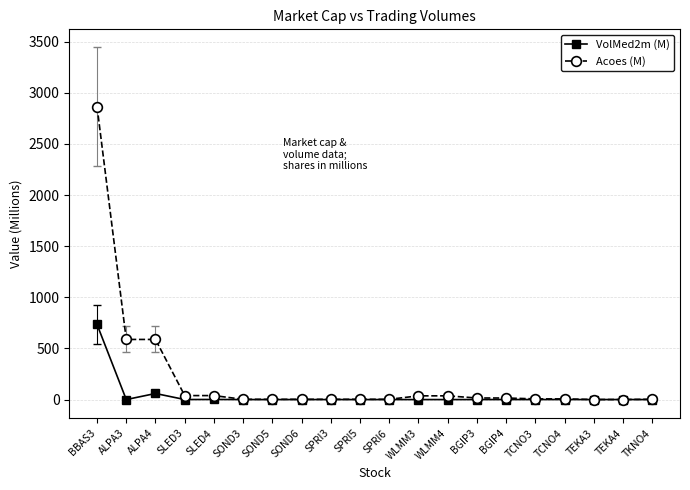

Which series has the largest total across all categories?

Acoes (M)